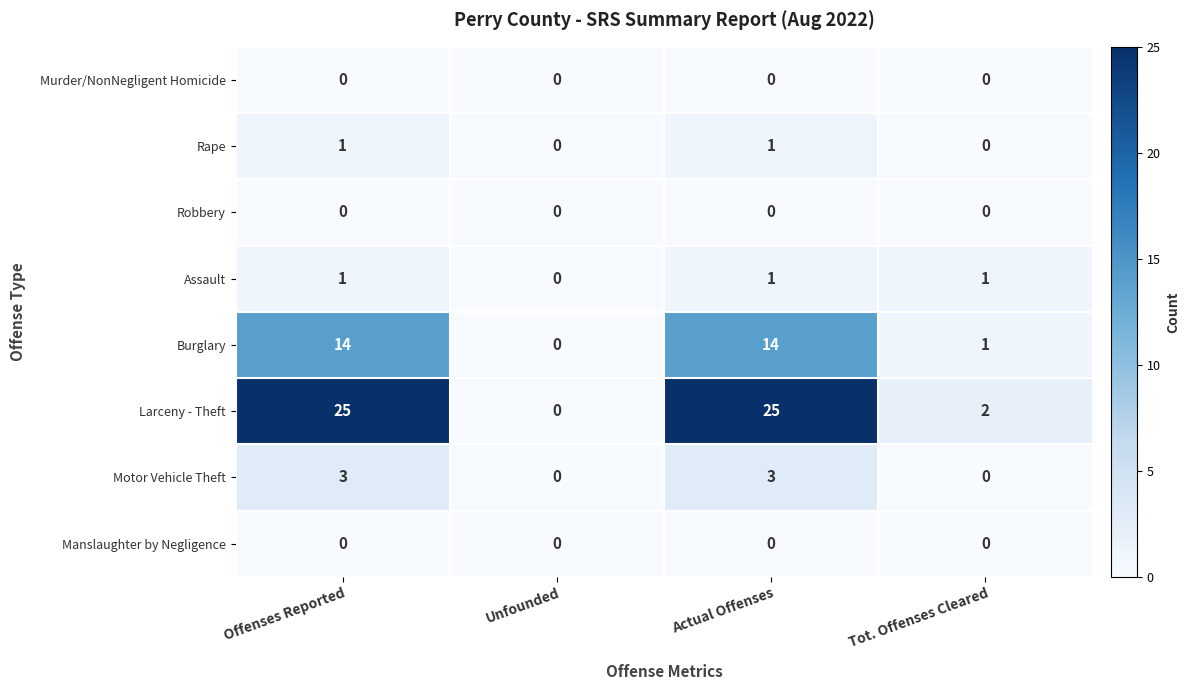

Count the Motor Vehicle Theft values in the range 0 to 3.

4